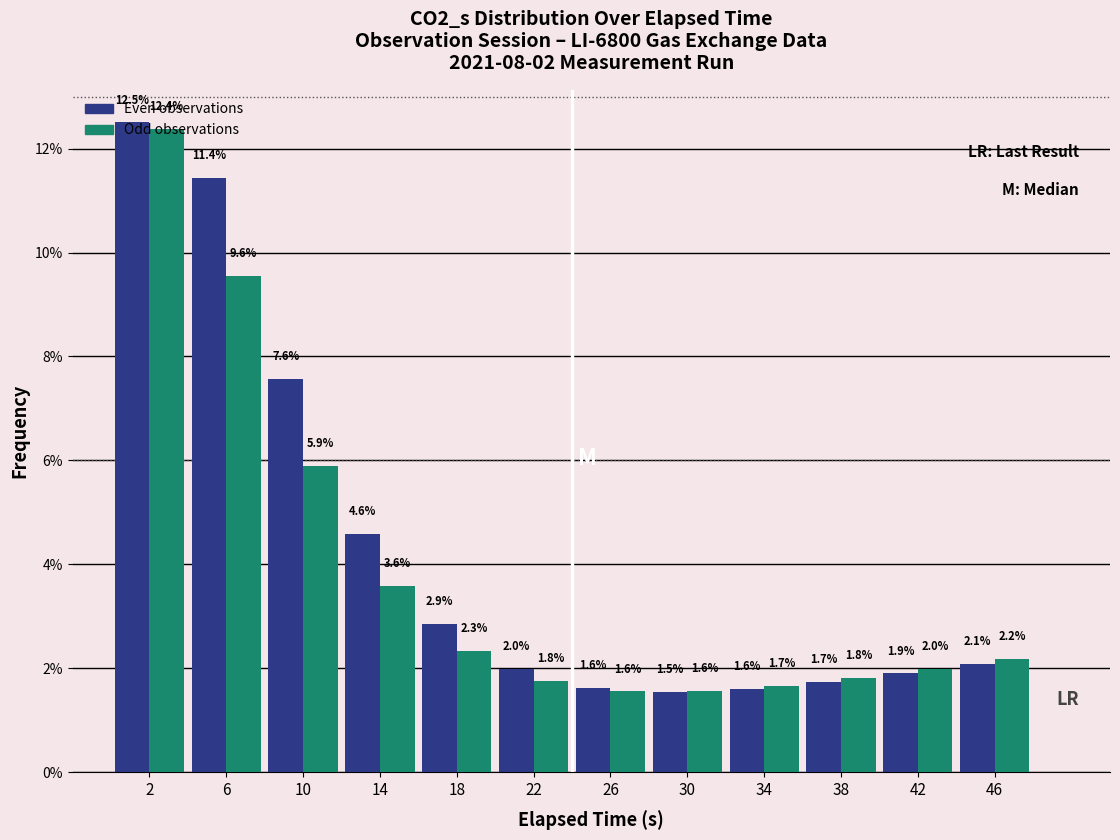

Which category has the lowest value across all series?

30